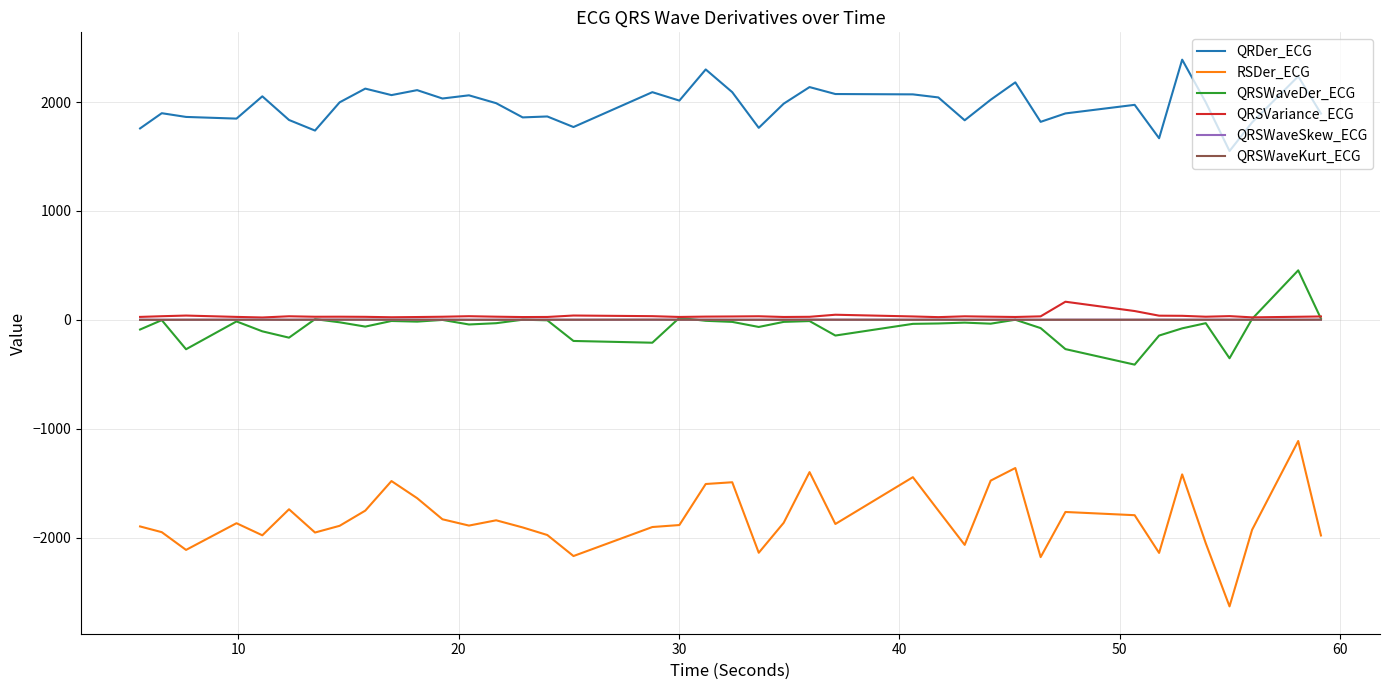

What is the maximum value for QRSWaveDer_ECG?

454.6